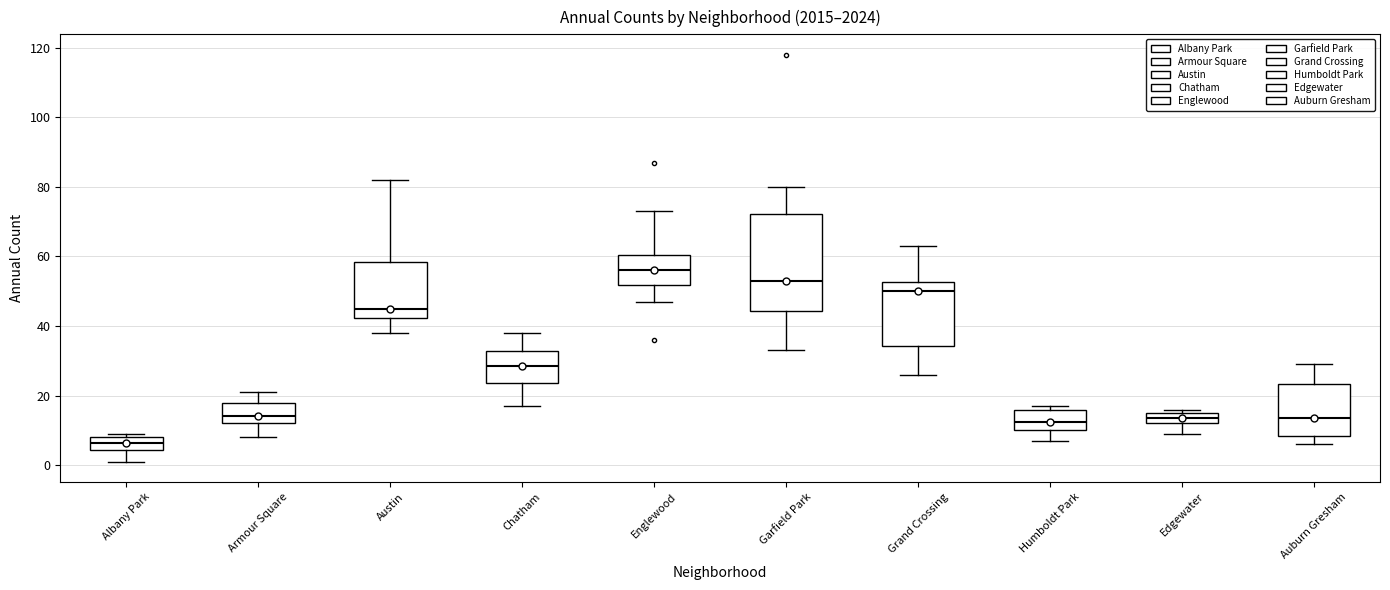

Where is the lower edge of the box for Albany Park on the y-axis? The values are not printed on the chart, so give them approximately, as read against the axis.

4